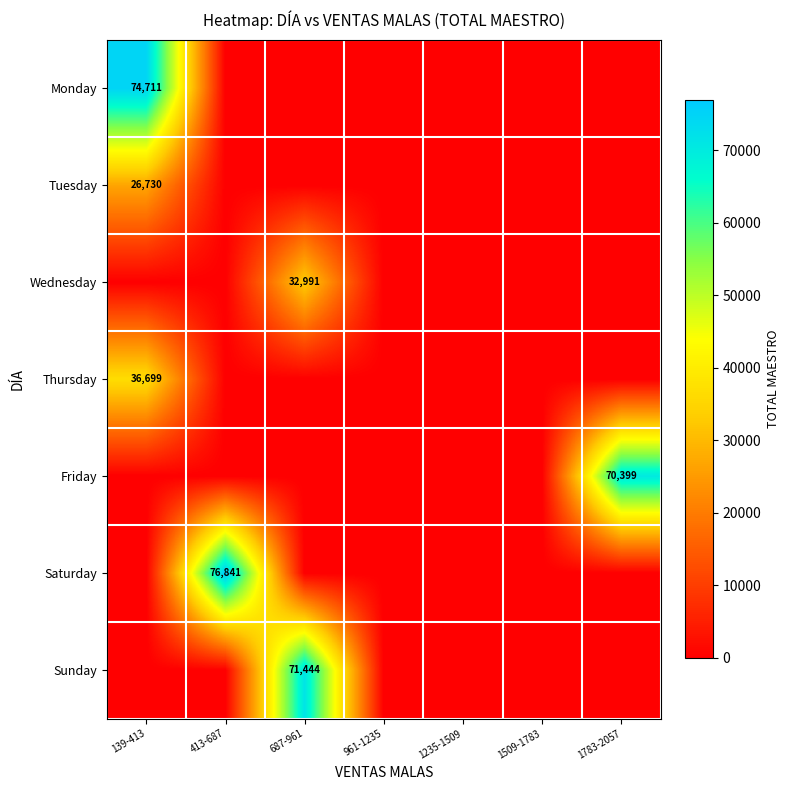

The value of Wednesday at 687-961 is 32991. True or false?

True